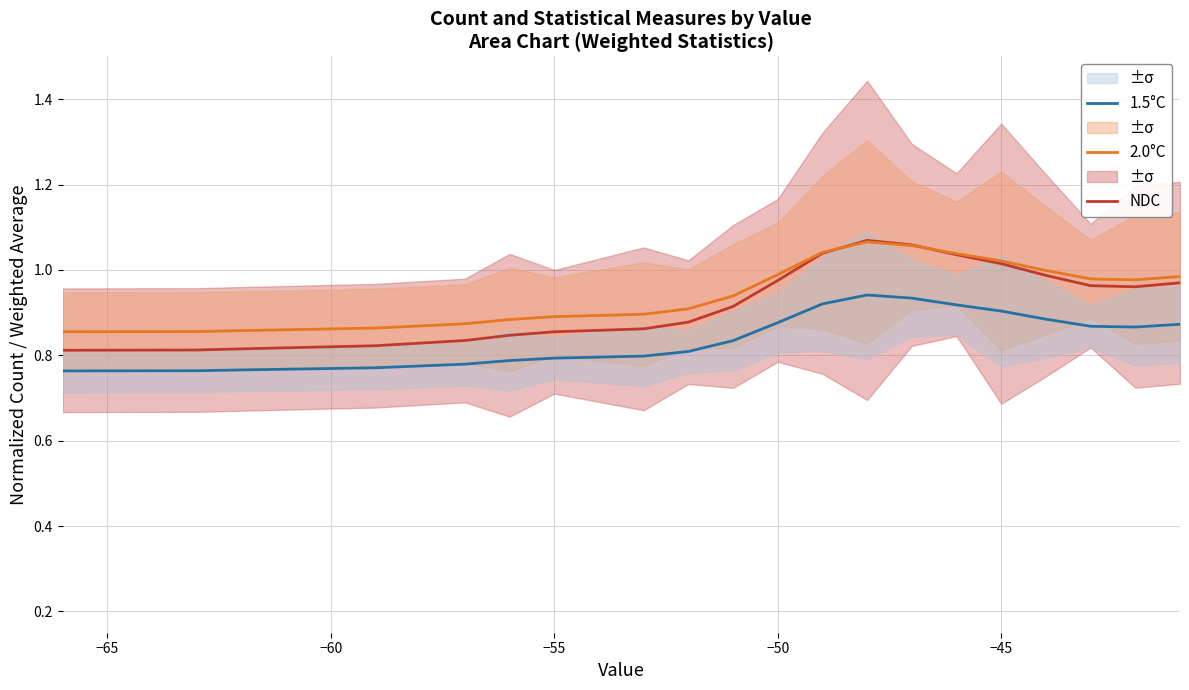

True or false: 2.0°C and 1.5°C cross at least once.

False